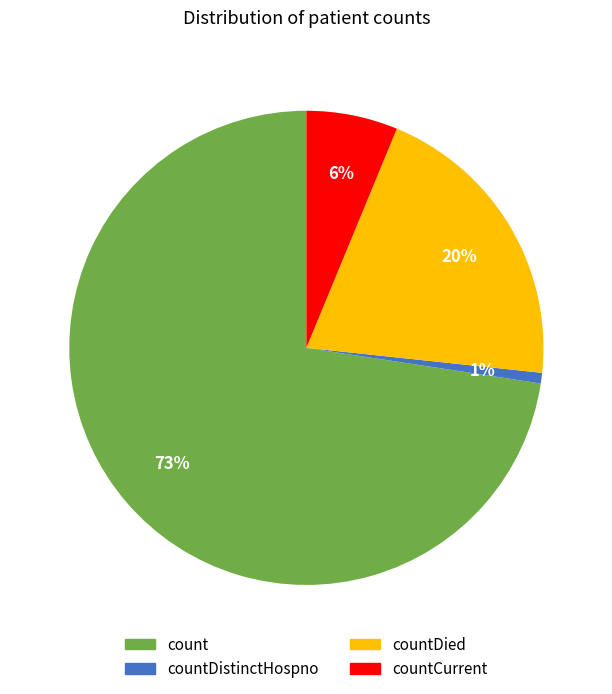

Between countDistinctHospno and count, which is larger?

count